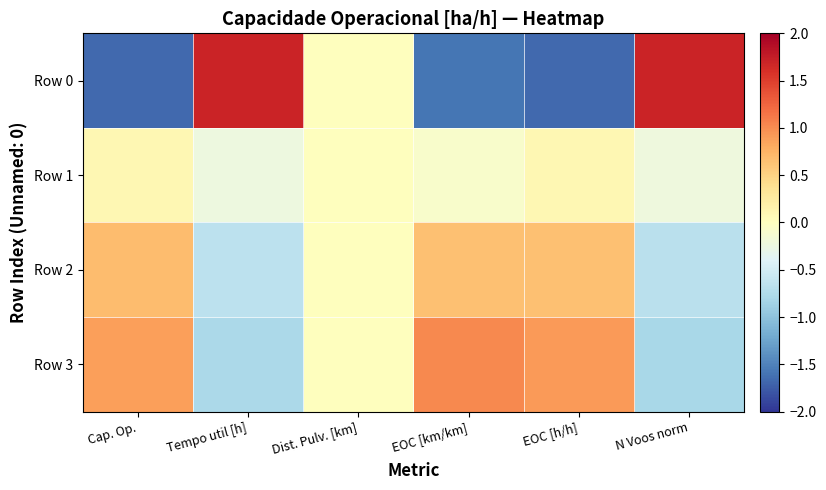

Which series has the largest total across all categories?

Row 3